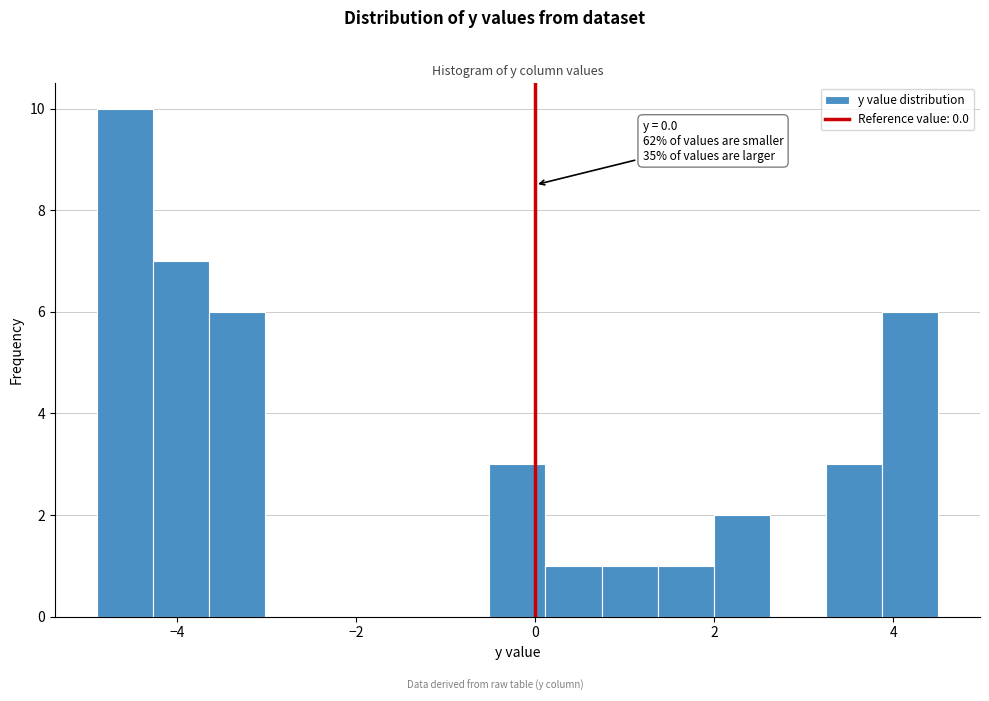

Read against the x-axis, roughly where is the centre of the tallest bar?

-4.6